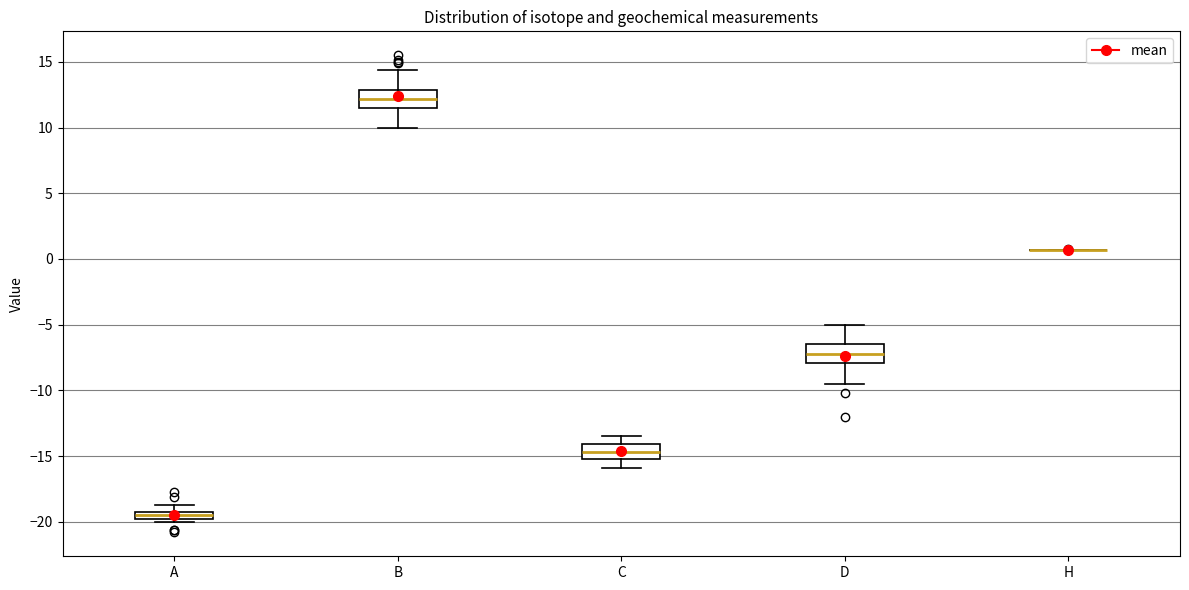

Where does the upper whisker of the box for C end on the y-axis? The values are not printed on the chart, so give them approximately, as read against the axis.

-13.5